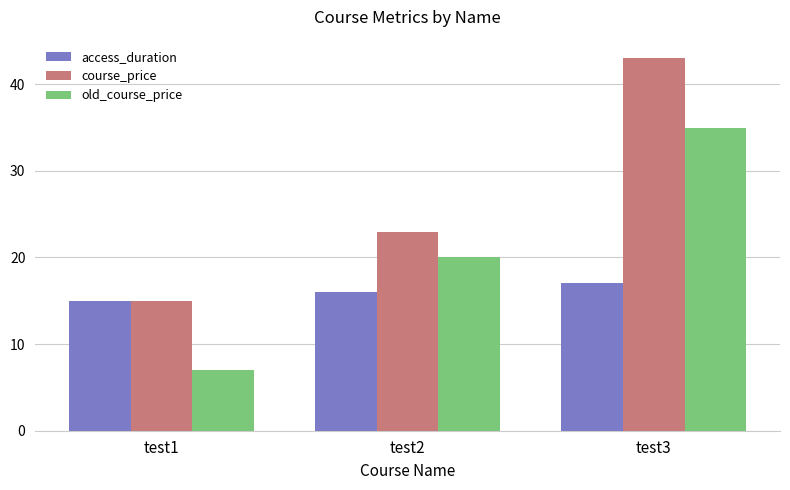

True or false: course_price has a value of 13 at test3.

False